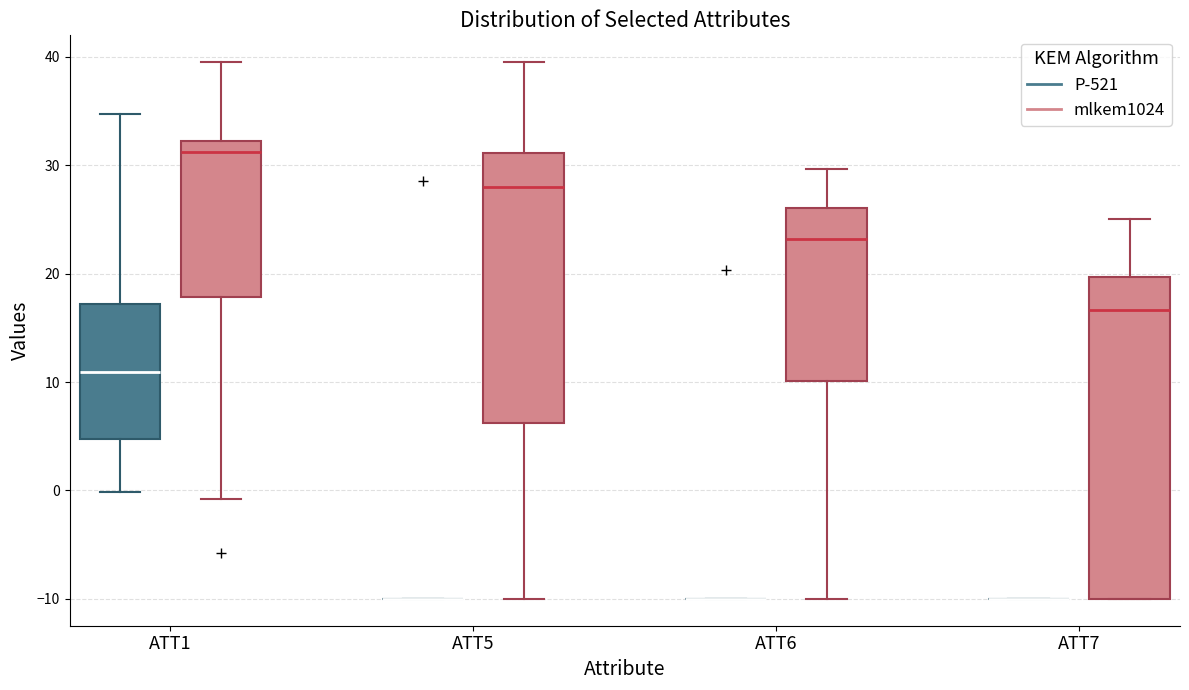

Reading left to right, transcribe this box plot: for each box, give where its median line is, the range the box spans, and where its two whiskers end, as read against the y-axis. The values are not printed on the chart, so give them approximately, as read against the axis.

ATT1 (P-521): median 11, box 5 to 17, whiskers 0 to 35
ATT1 (mlkem1024): median 31, box 18 to 32, whiskers -1 to 40
ATT5 (P-521): box collapsed to a line at -10, whiskers -10 to -10
ATT5 (mlkem1024): median 28, box 6 to 31, whiskers -10 to 40
ATT6 (P-521): box collapsed to a line at -10, whiskers -10 to -10
ATT6 (mlkem1024): median 23, box 10 to 26, whiskers -10 to 30
ATT7 (P-521): box collapsed to a line at -10, whiskers -10 to -10
ATT7 (mlkem1024): median 17, box -10 to 20, whiskers -10 to 25